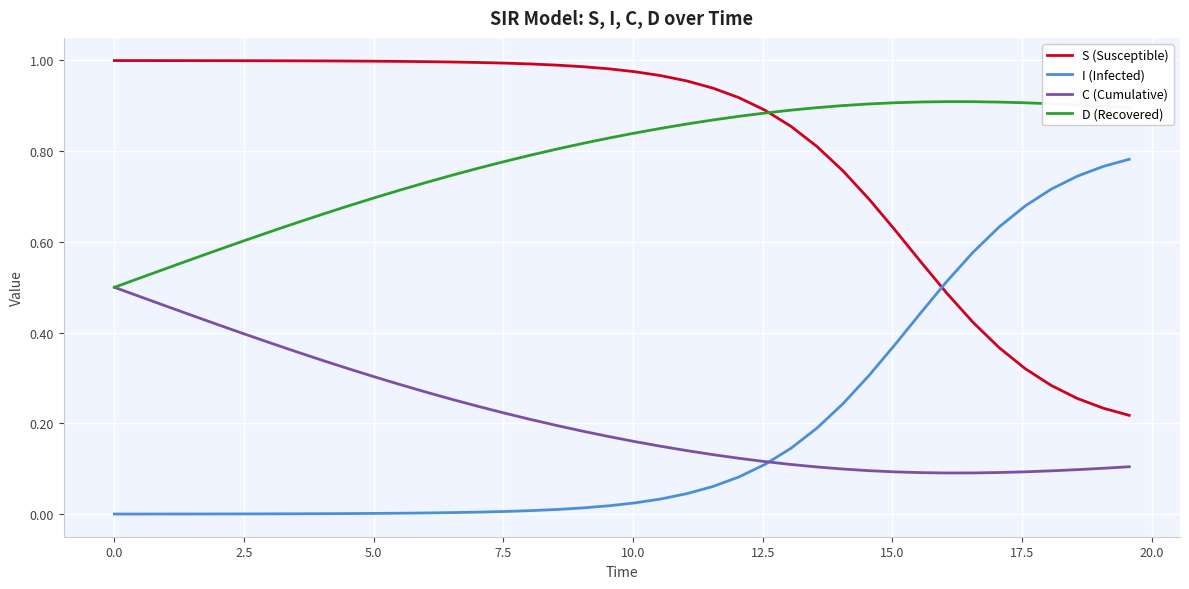

True or false: I (Infected) and D (Recovered) intersect in this chart.

False